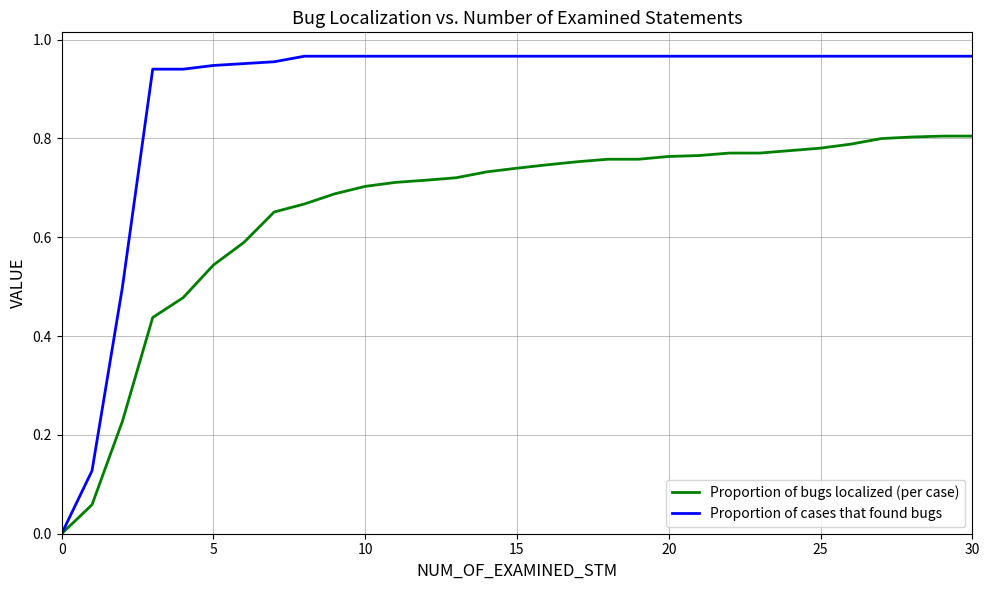

List the series in order of their overall mean, lowest first.

Proportion of bugs localized (per case), Proportion of cases that found bugs